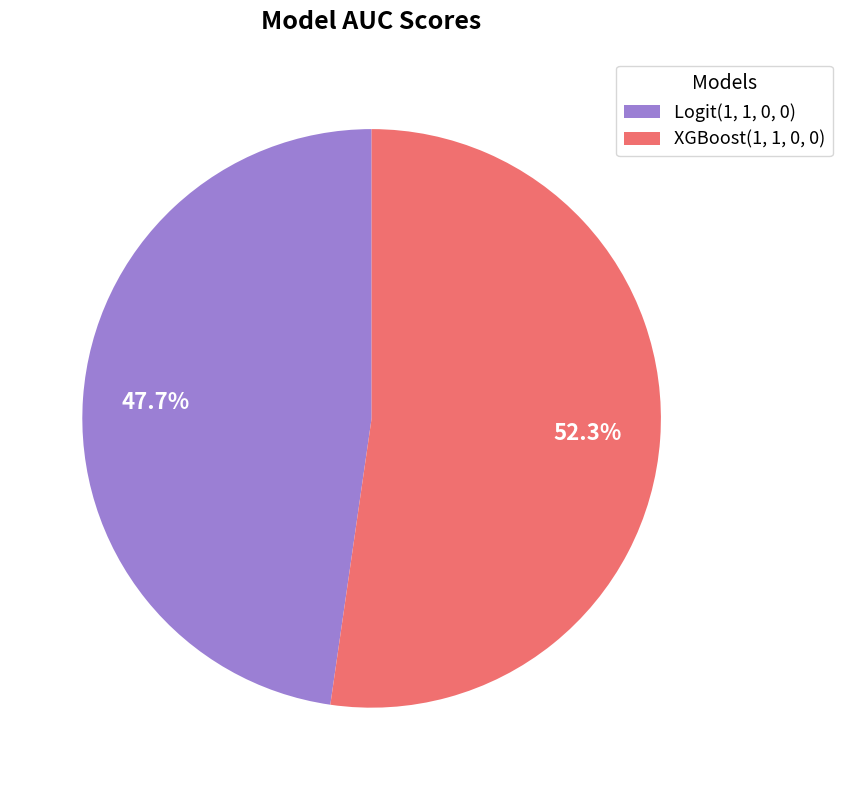

How many segments does this pie chart have?

2